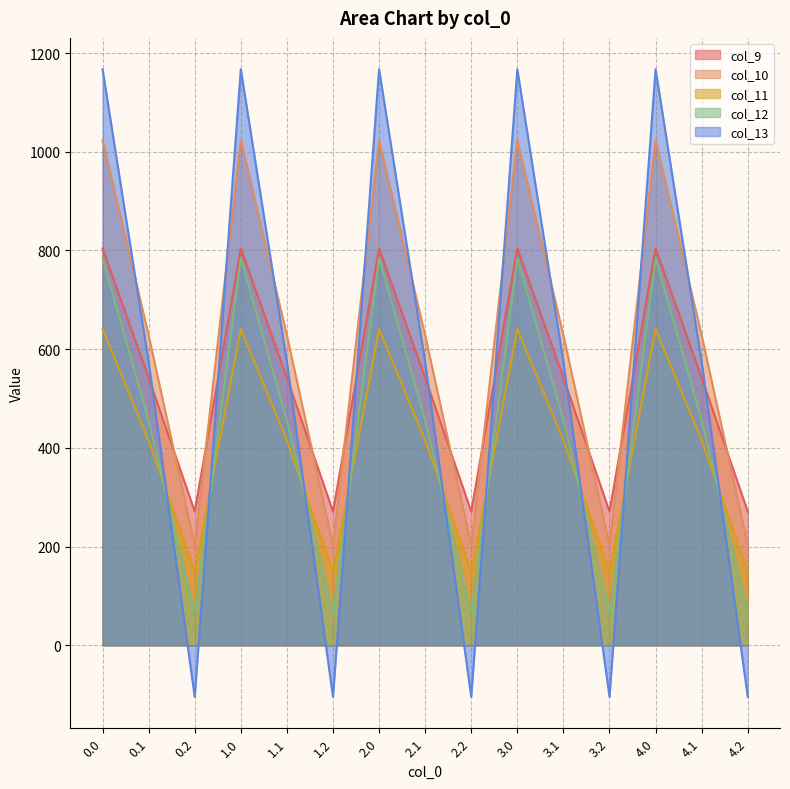

What is the total value across all series at 1.1?

2615.8